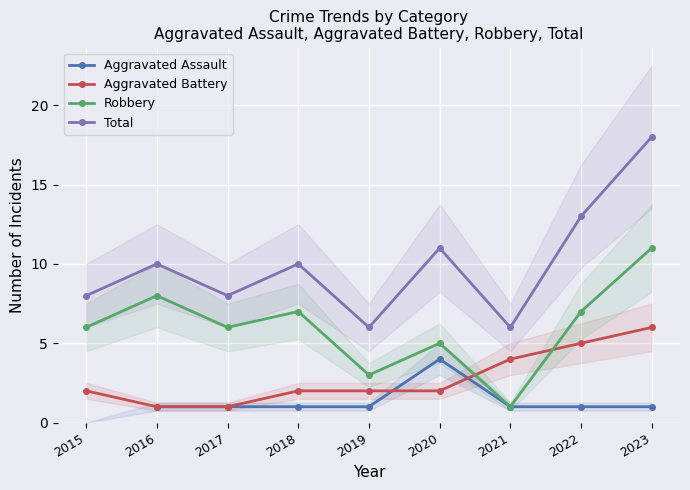

How many lines are shown in the chart?

4